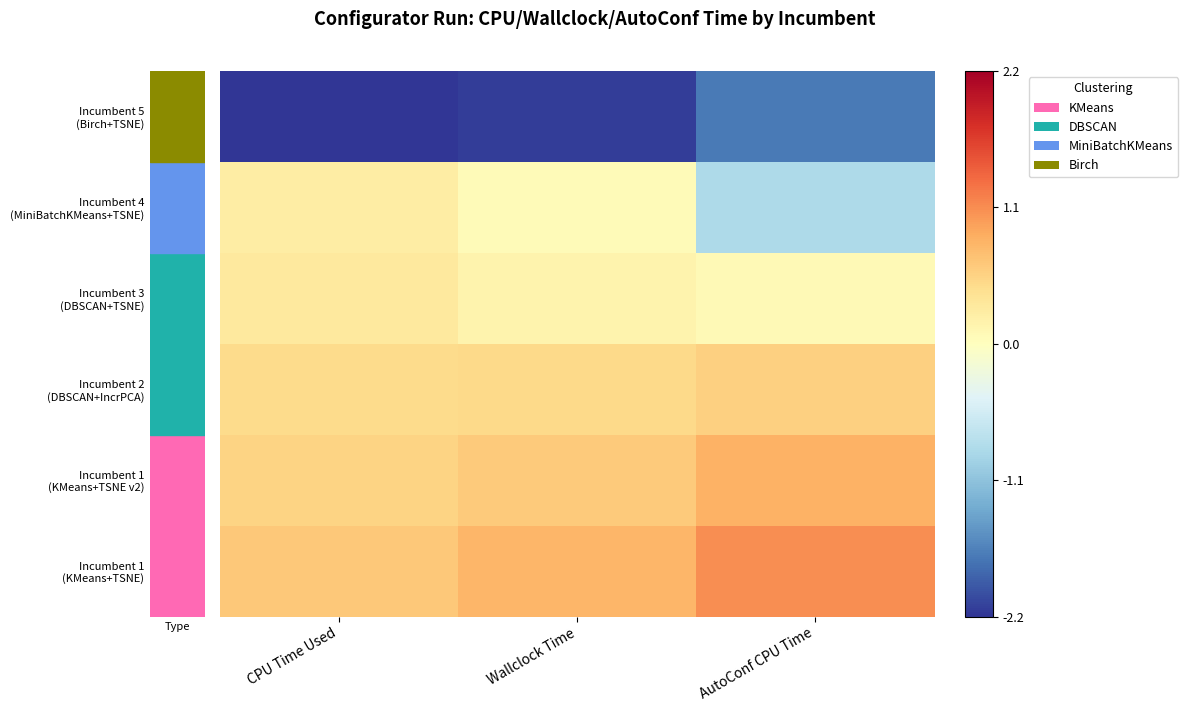

At which category is the sum across all series the highest?

Wallclock Time